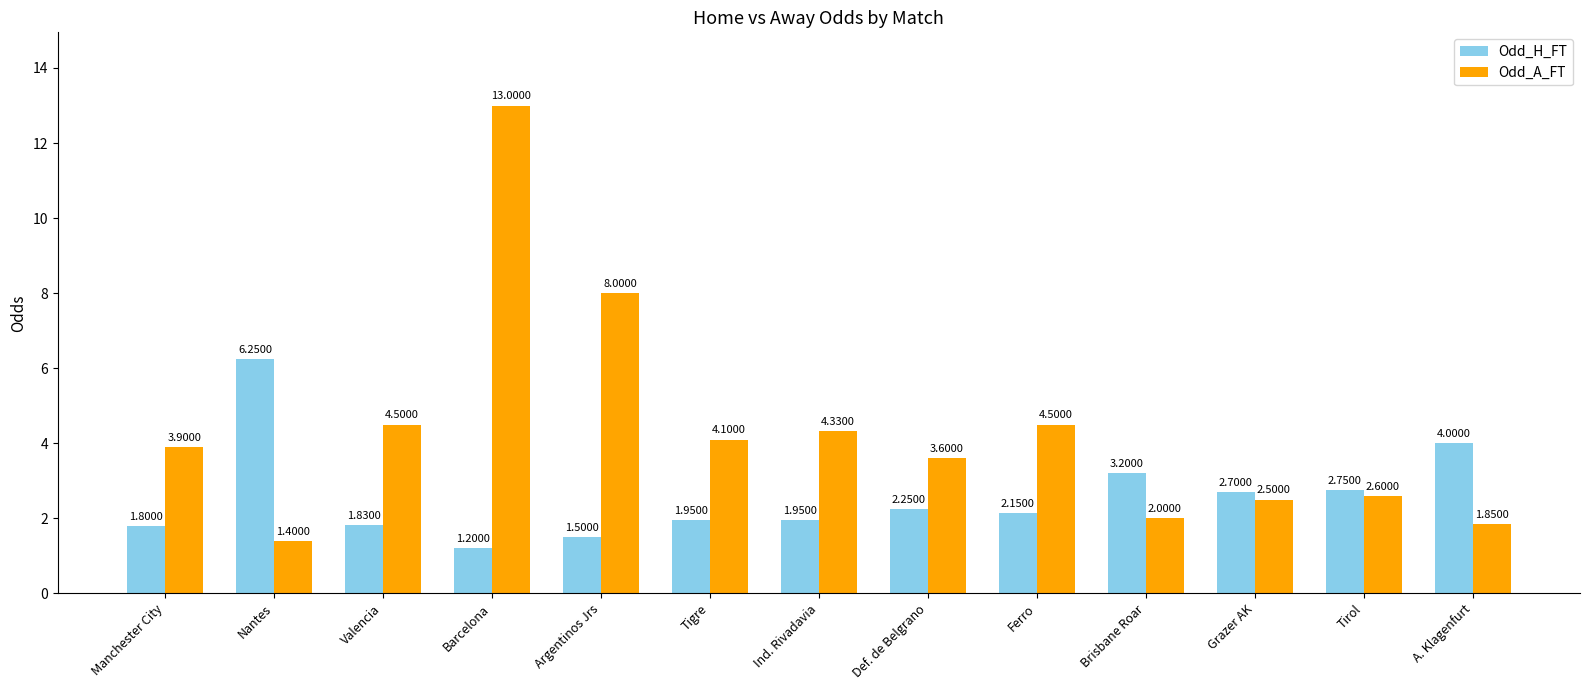

Where is Odd_H_FT nearest to the value 3?

Brisbane Roar